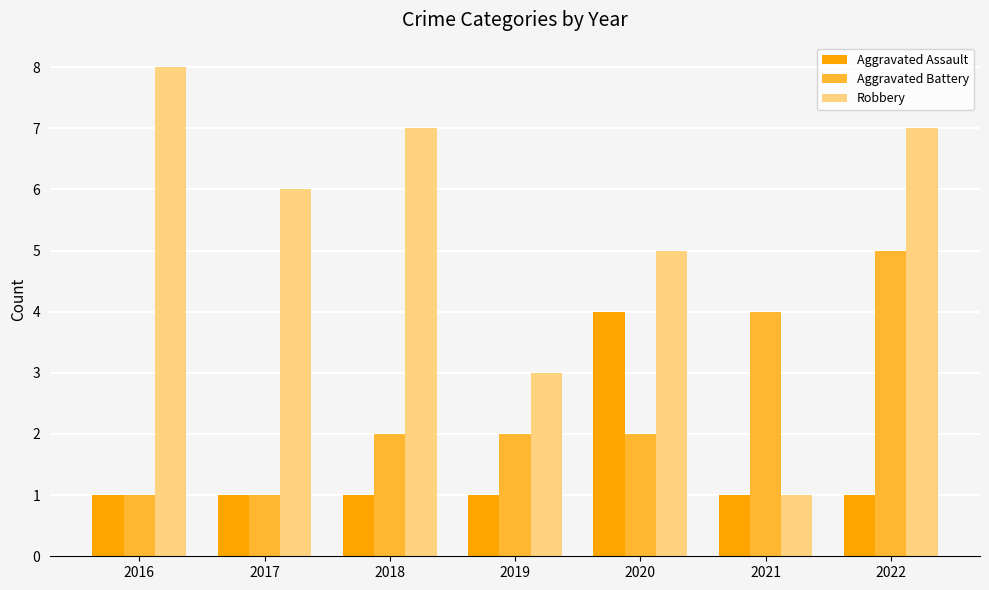

What is the greatest value displayed?

8